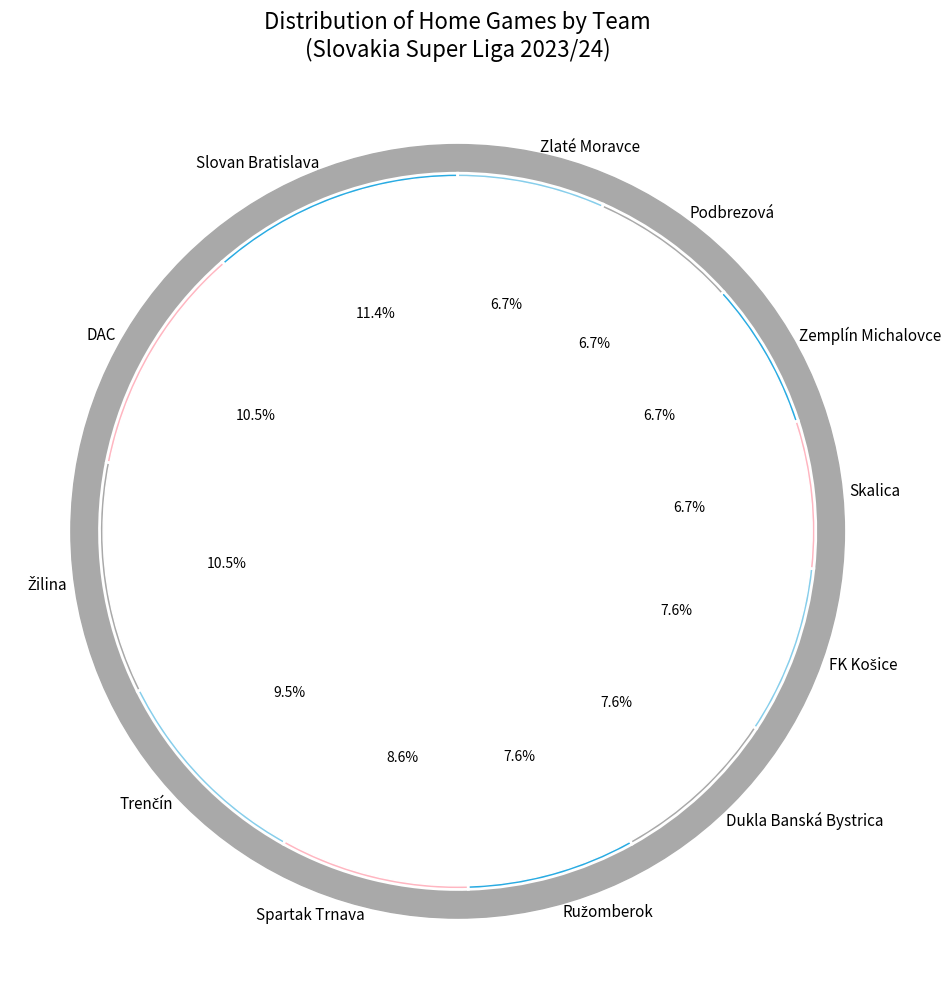

Is there any slice that represents more than half of the pie?

No